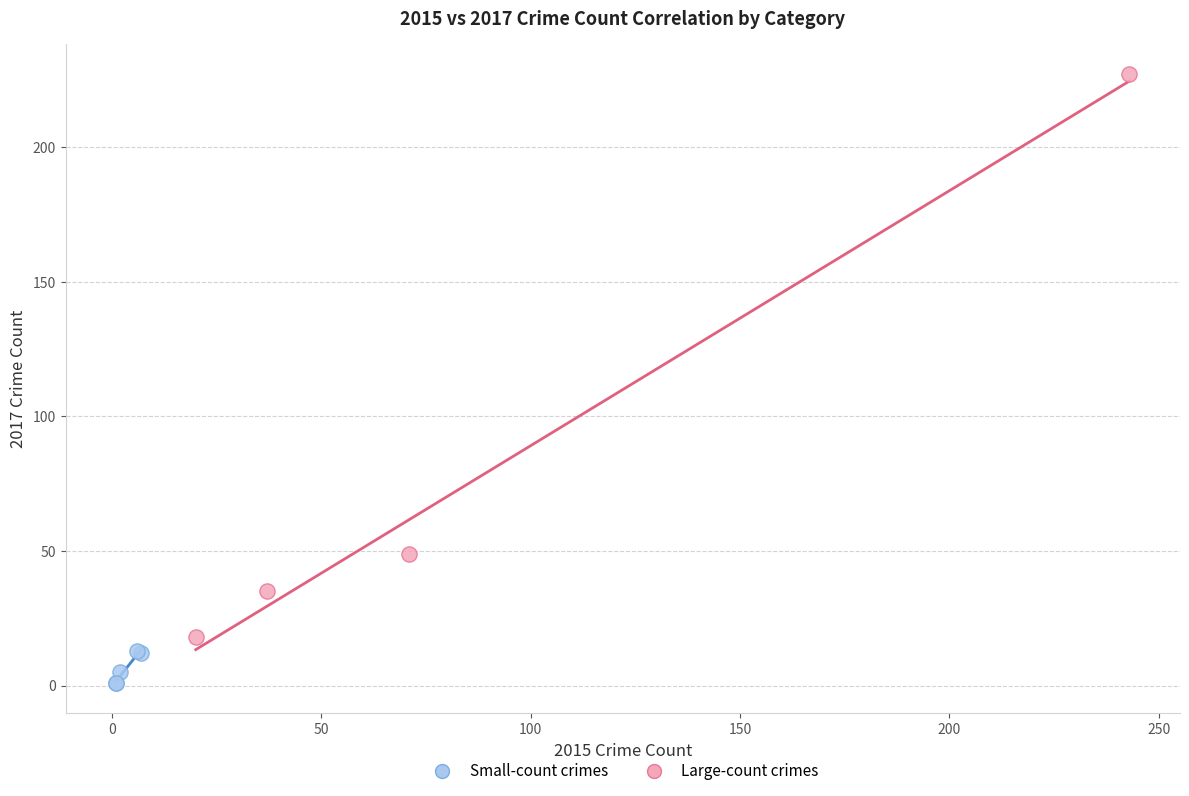

Which series reaches the minimum Y coordinate?

Small-count crimes